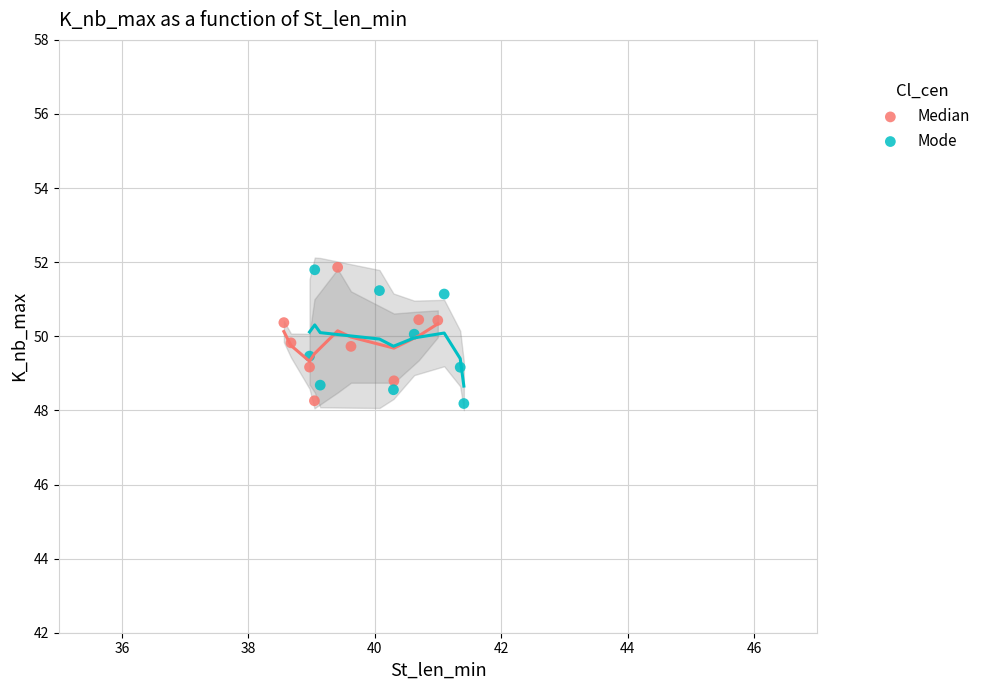

What are all the series names shown in the legend?

Median, Mode